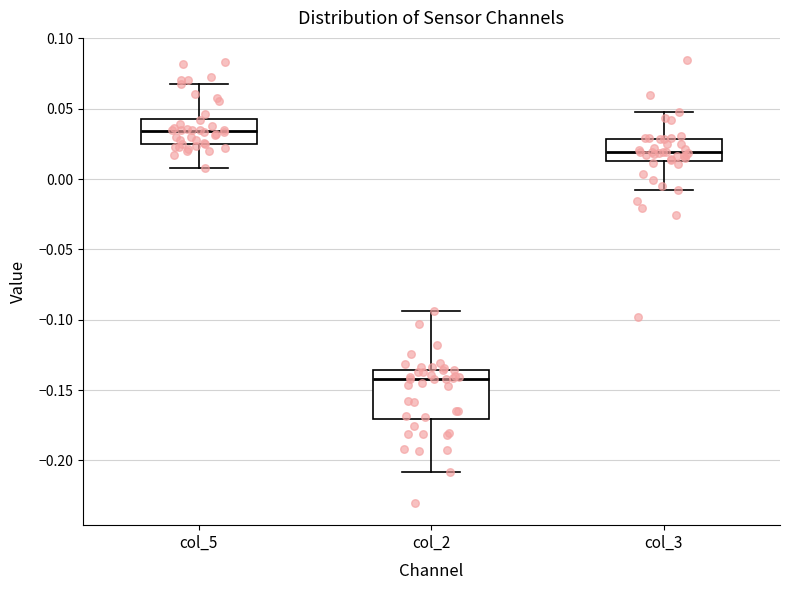

Which box's median line is the lowest?

col_2